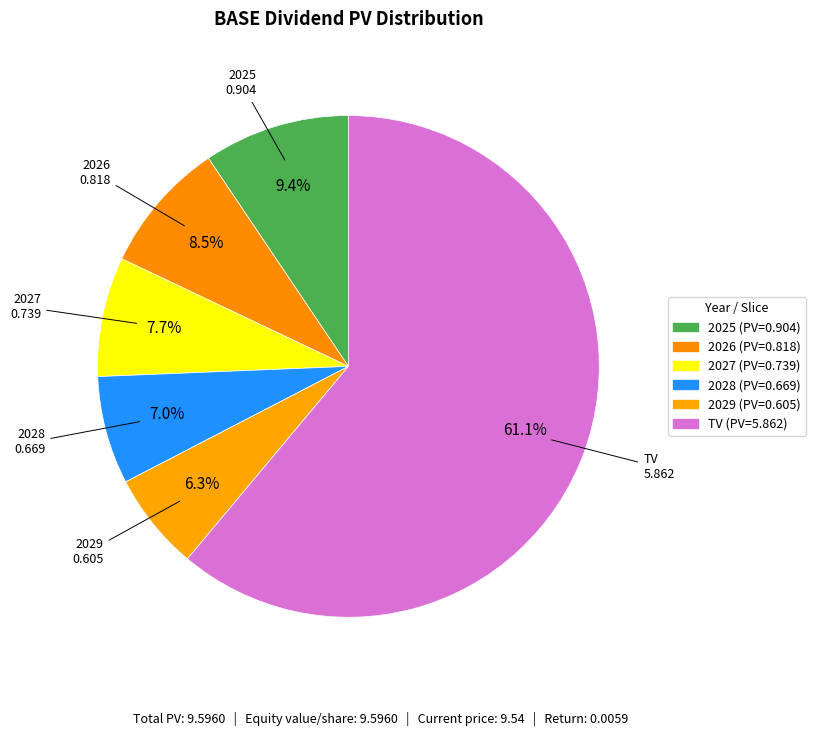

How many slices are in this pie chart?

6